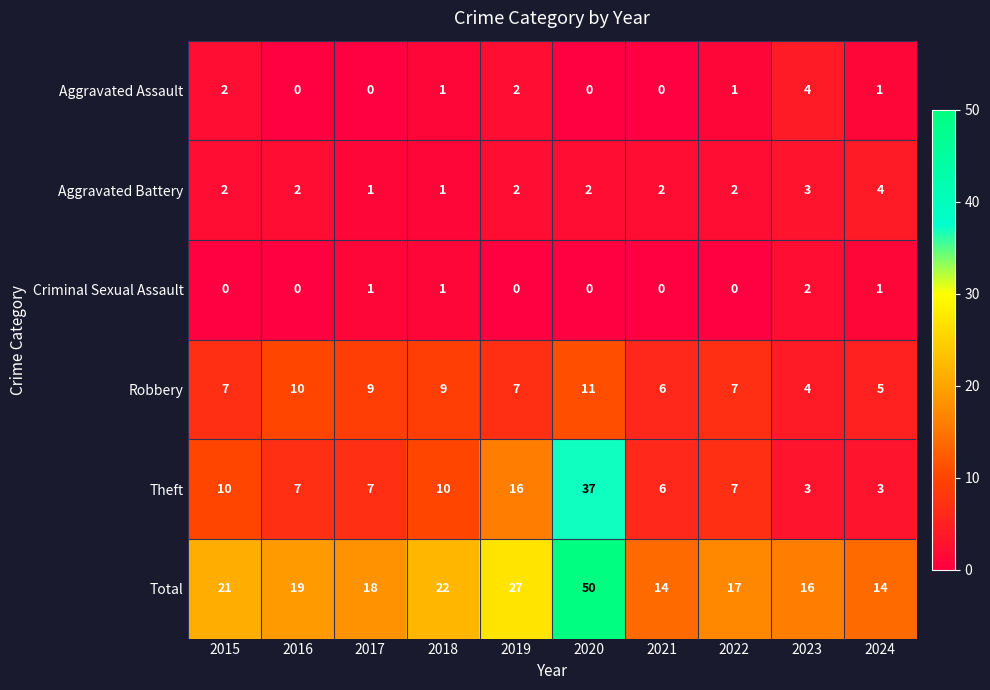

What is the maximum value shown in the chart?

50